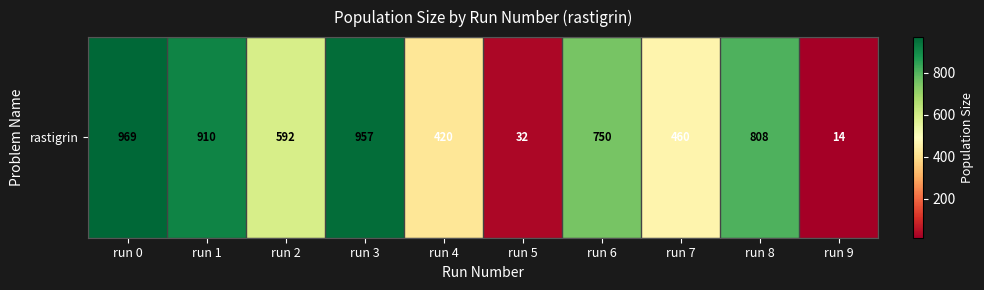

The value at run 9 is 22. True or false?

False